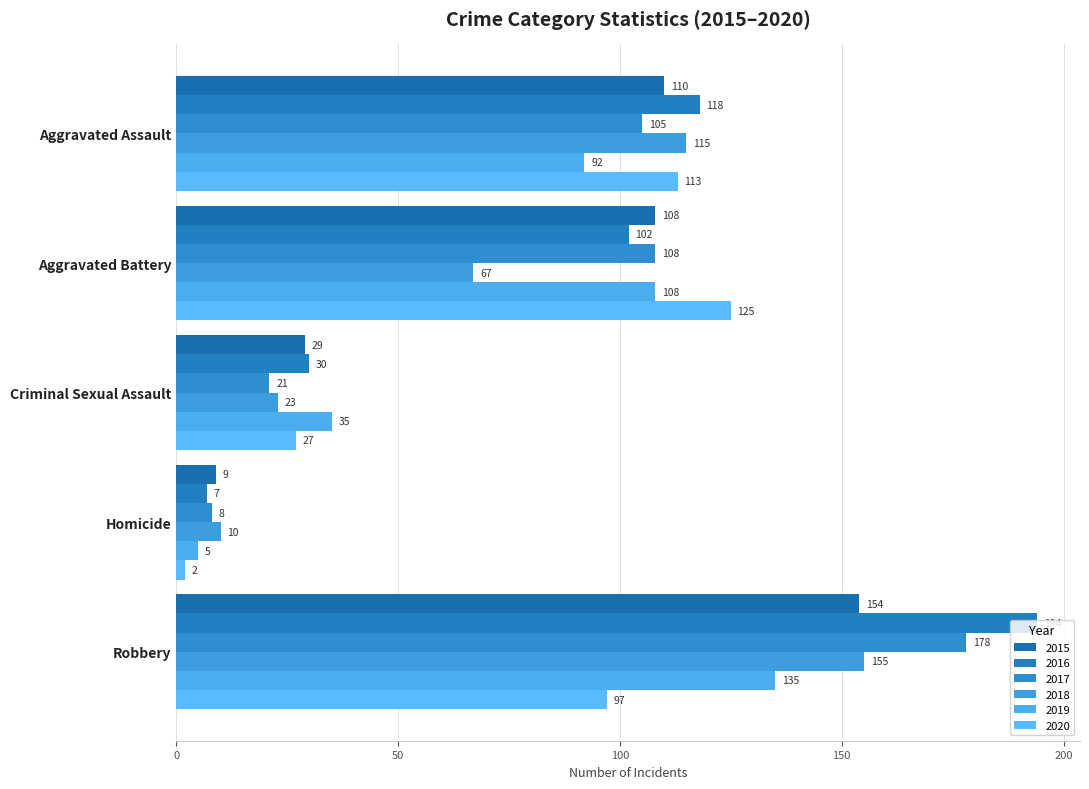

How many data points in 2020 are less than 97?

2